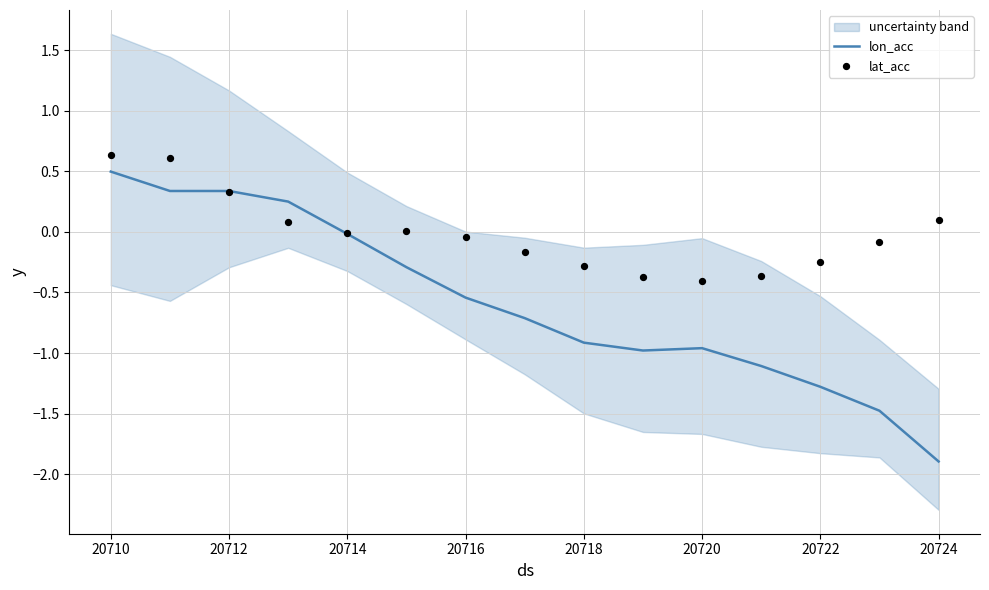

Which series has the widest spread of Y values?

lon_acc